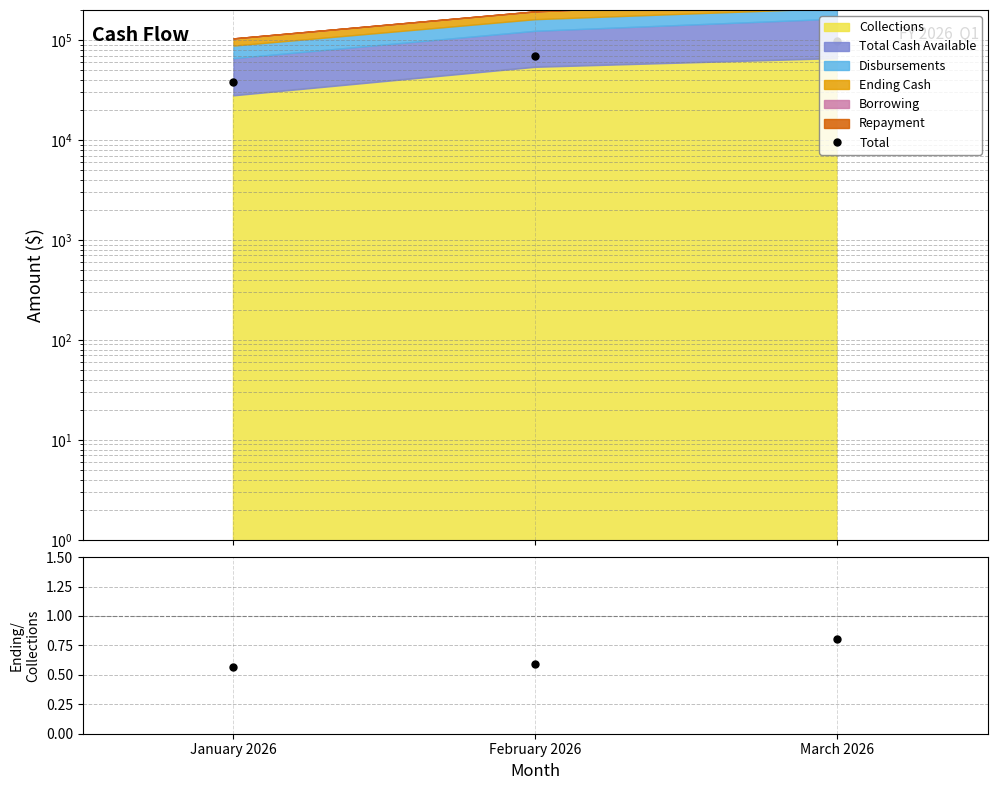

What is the minimum value shown in the chart?

38000